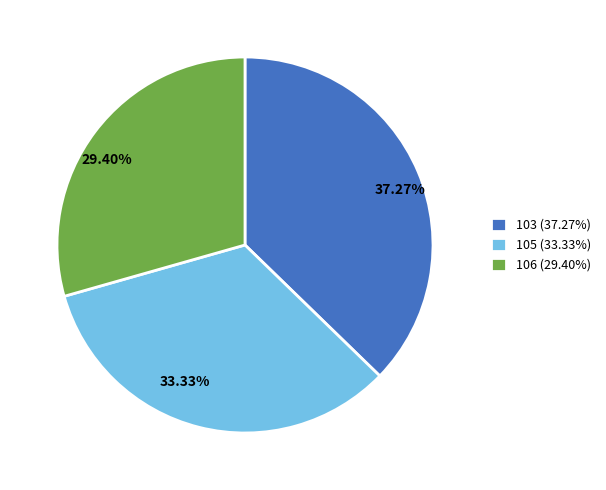

Between 29.40% and 37.27%, which is larger?

37.27%